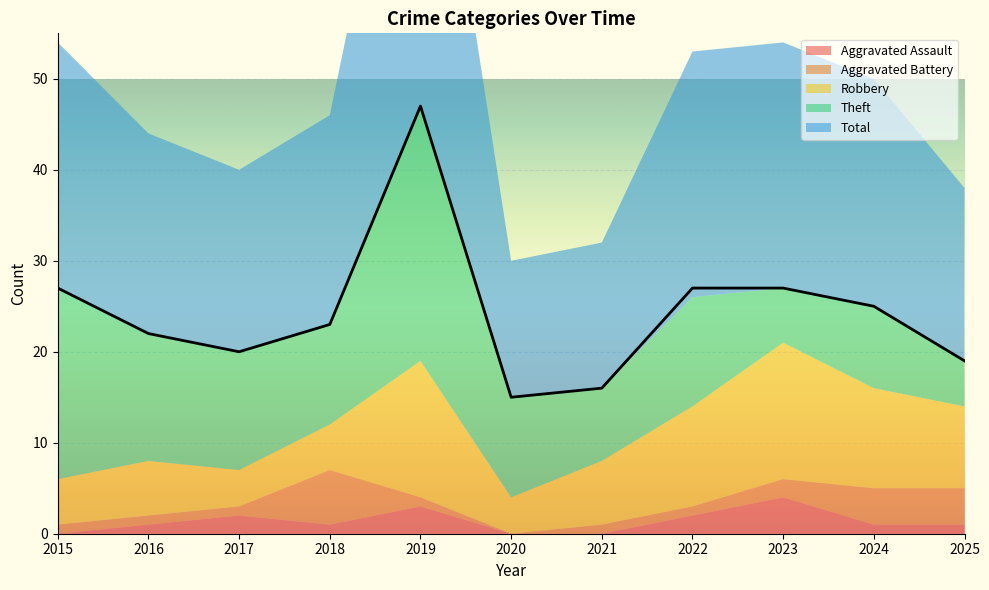

The value of Total at 2020 is 15. True or false?

True